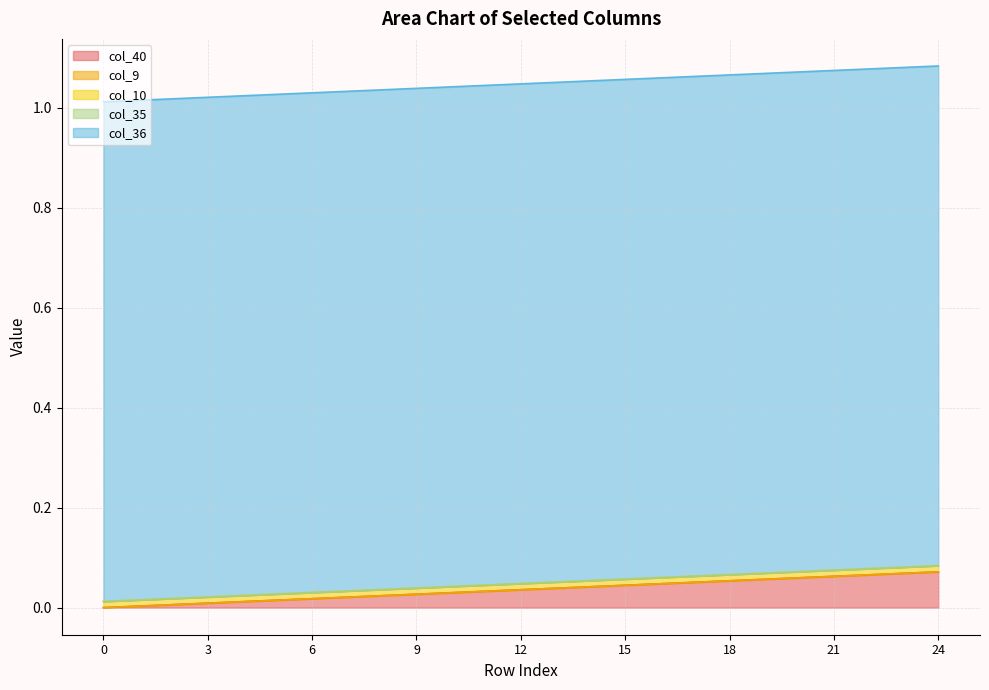

What is the total value across all series at 20?

1.1